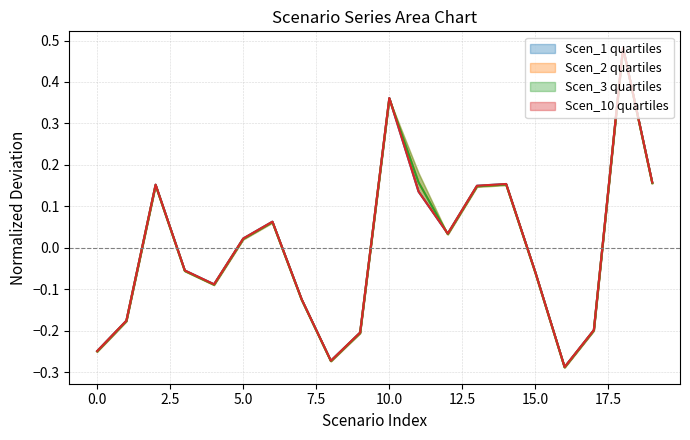

Which series ends up on top after the final intersection of Scen_1 and Scen_2?

Scen_2